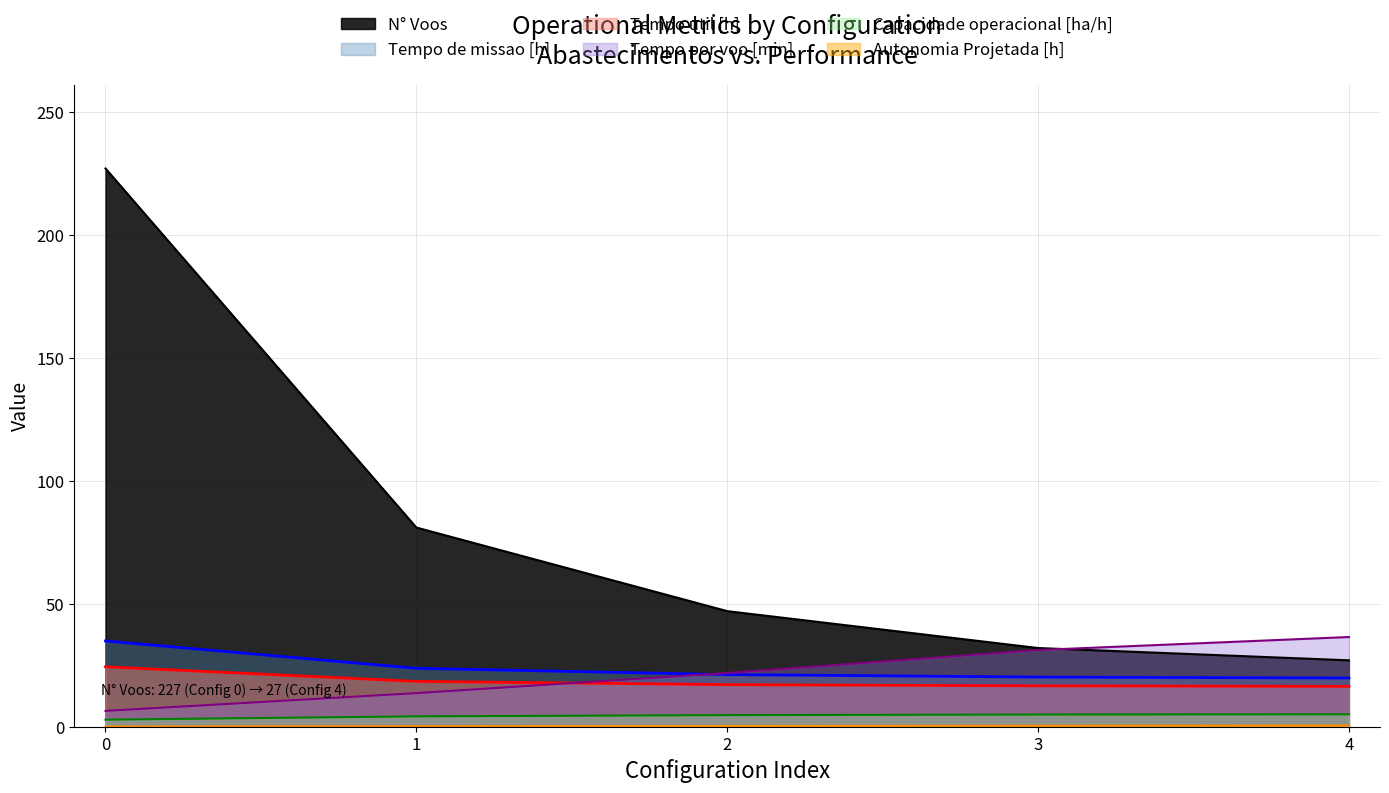

Between 0 and 3, which series saw the biggest shift?

N° Voos